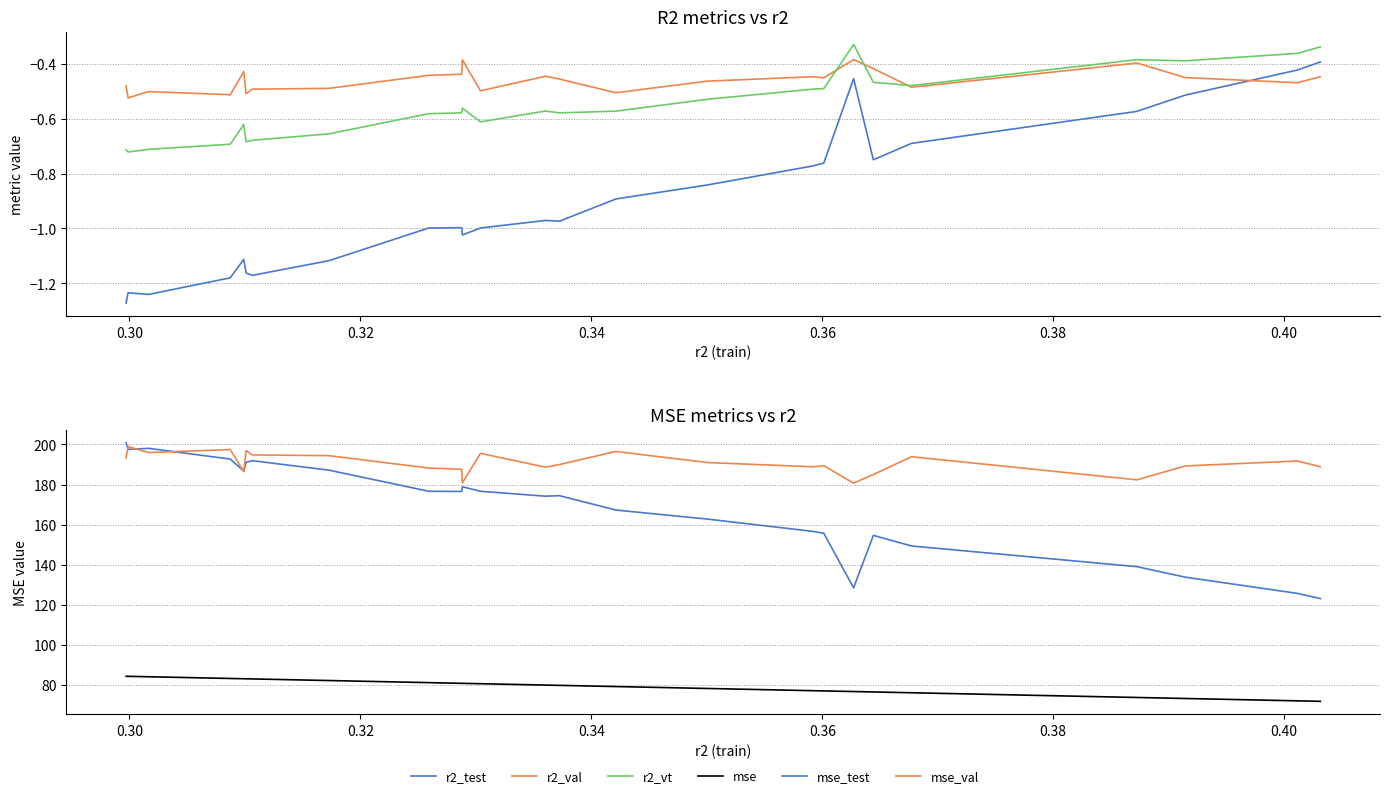

At which category is the sum across all series the highest?

0.30